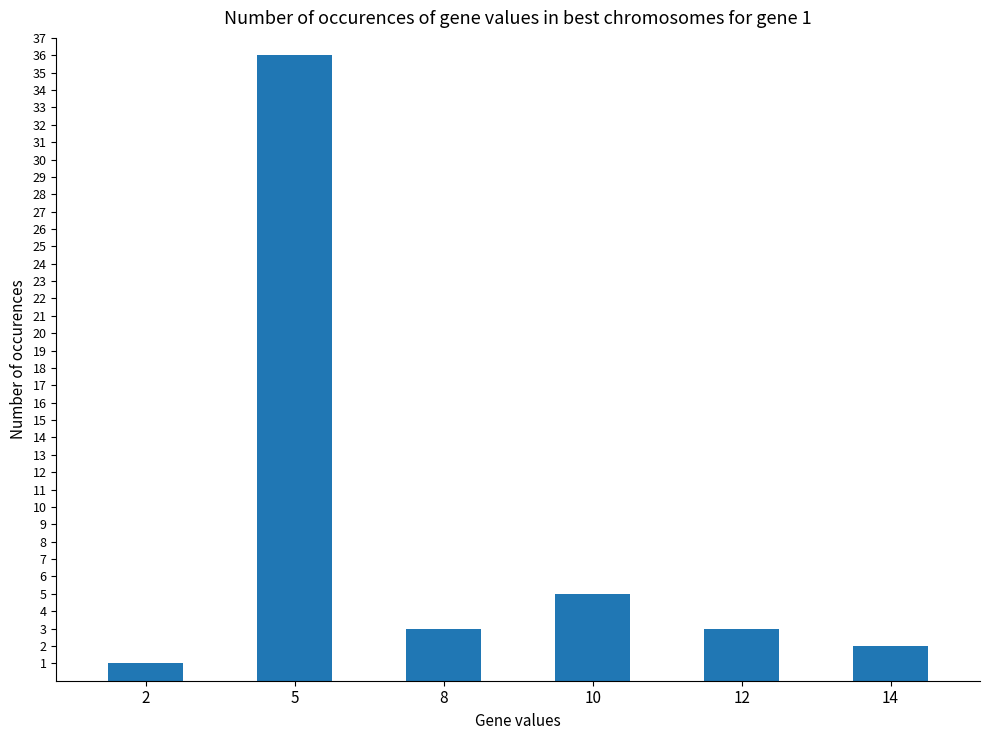

Where is the data nearest to the value 18?

10